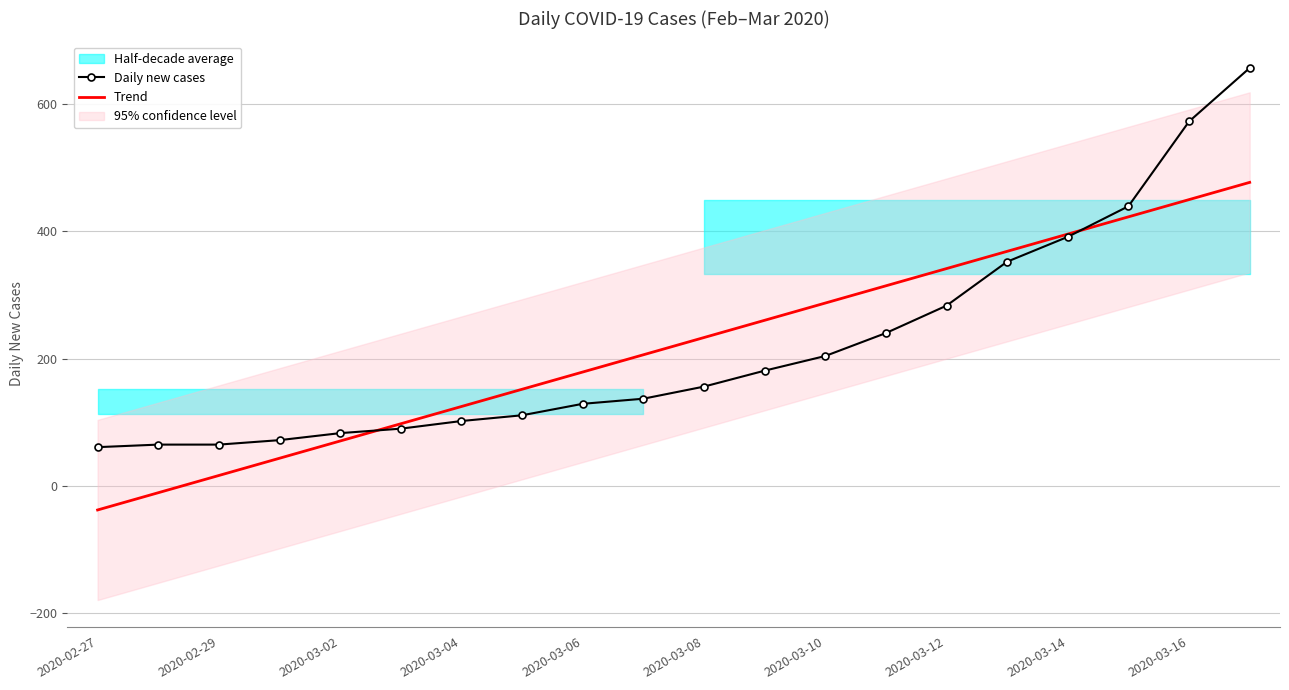

What is the highest value of the Trend series?

476.5